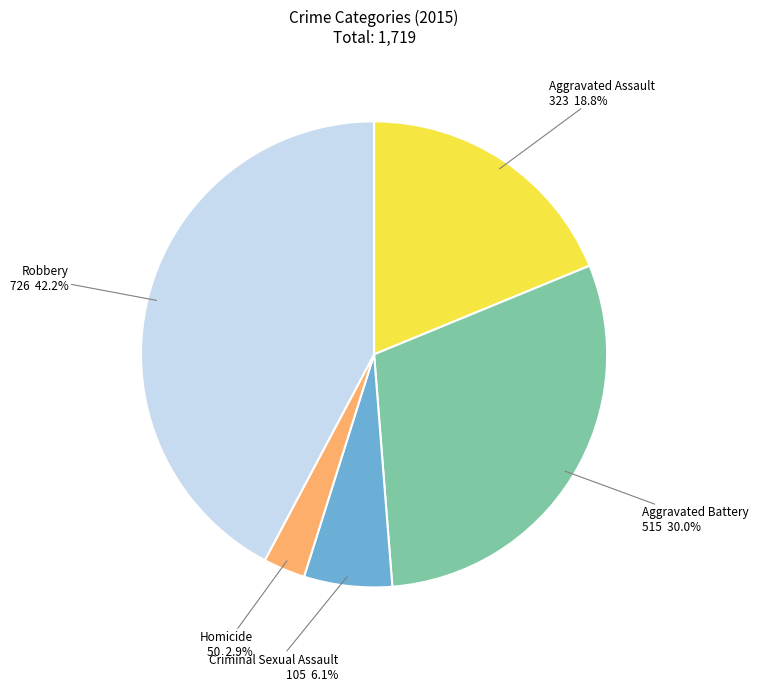

Is there any slice that represents more than half of the pie?

No